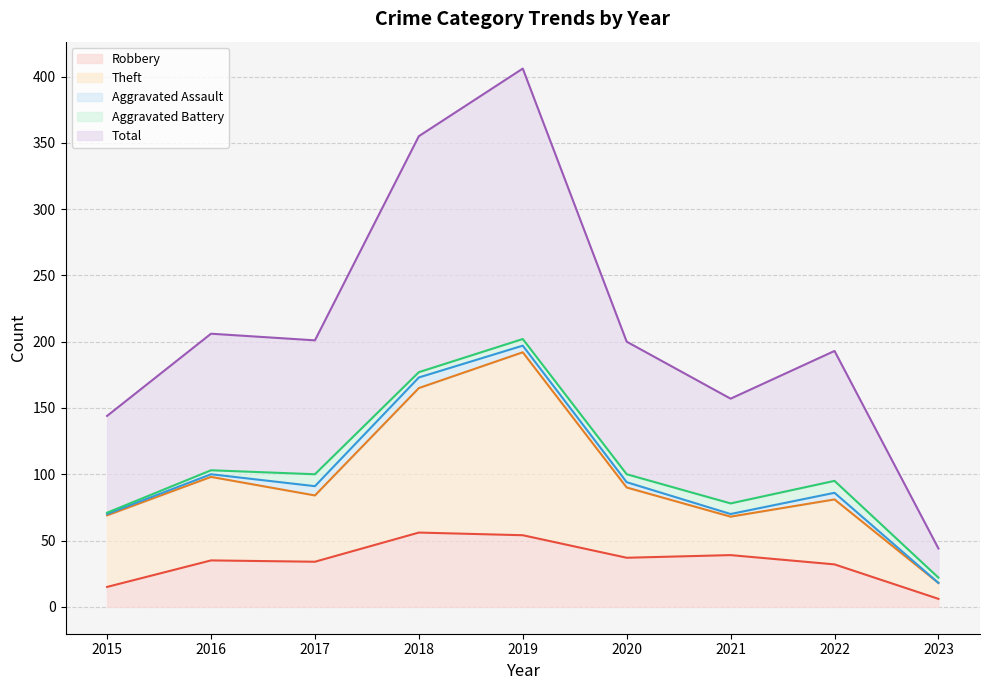

True or false: Robbery has a value of 39 at 2021.

True